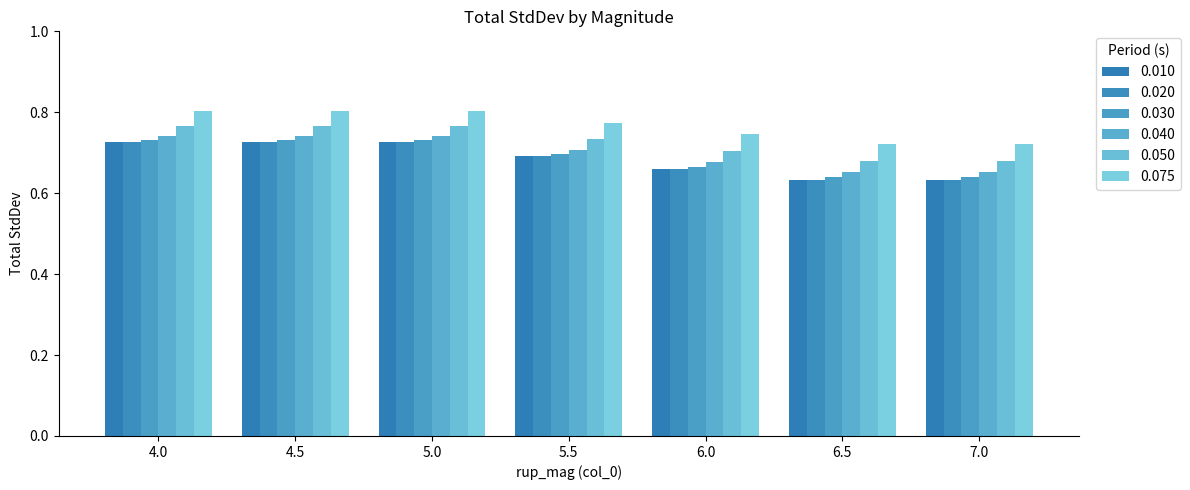

What is the label of the 1st bar from the left?

4.0